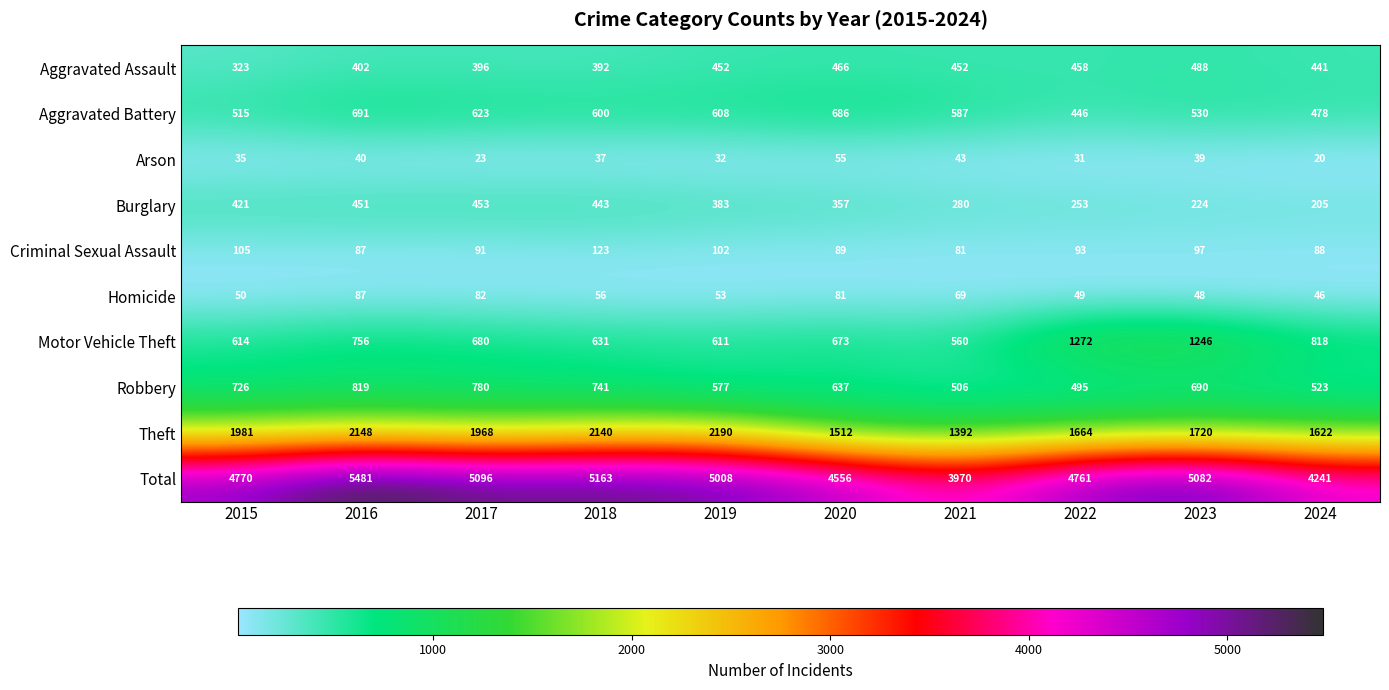

What is the total value across all series at 2019?

10016